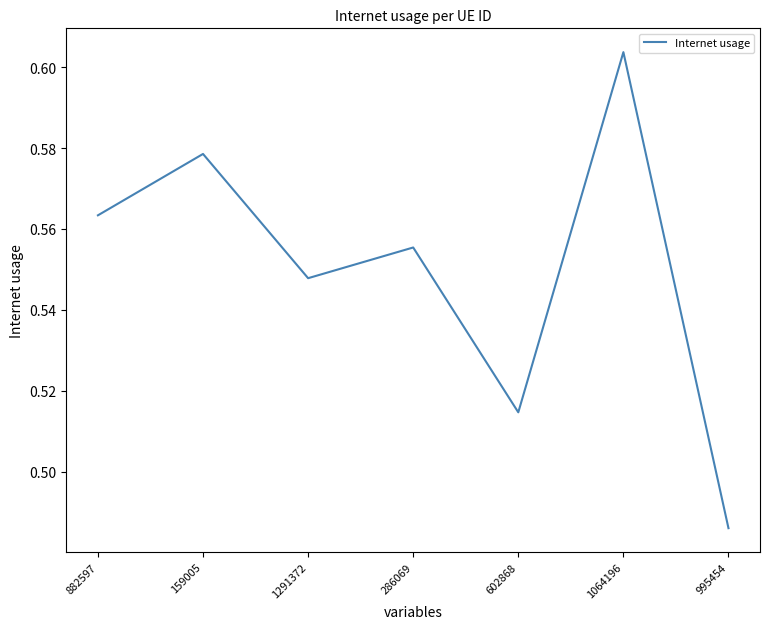

At which category does the chart reach its peak across all series?

1064196